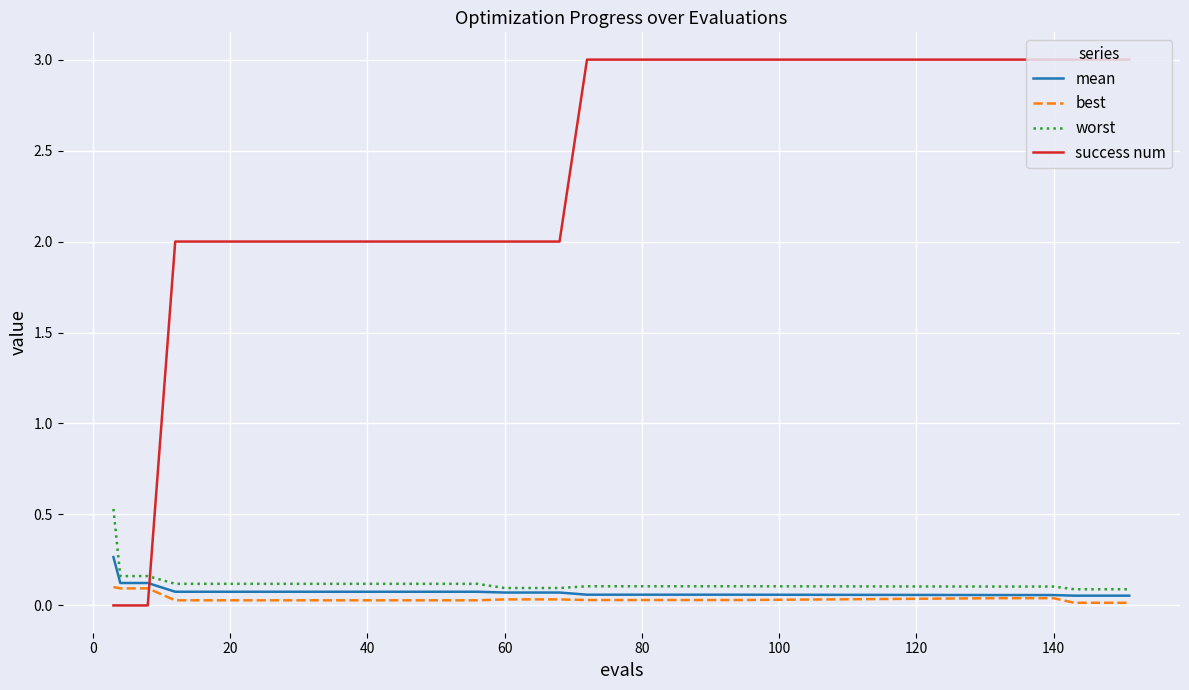

Which series has the largest total across all categories?

success num